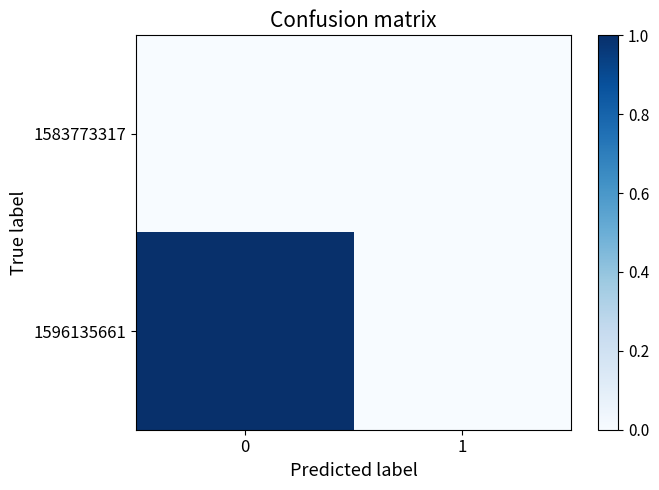

Between 0 and 1, which series saw the biggest shift?

1596135661